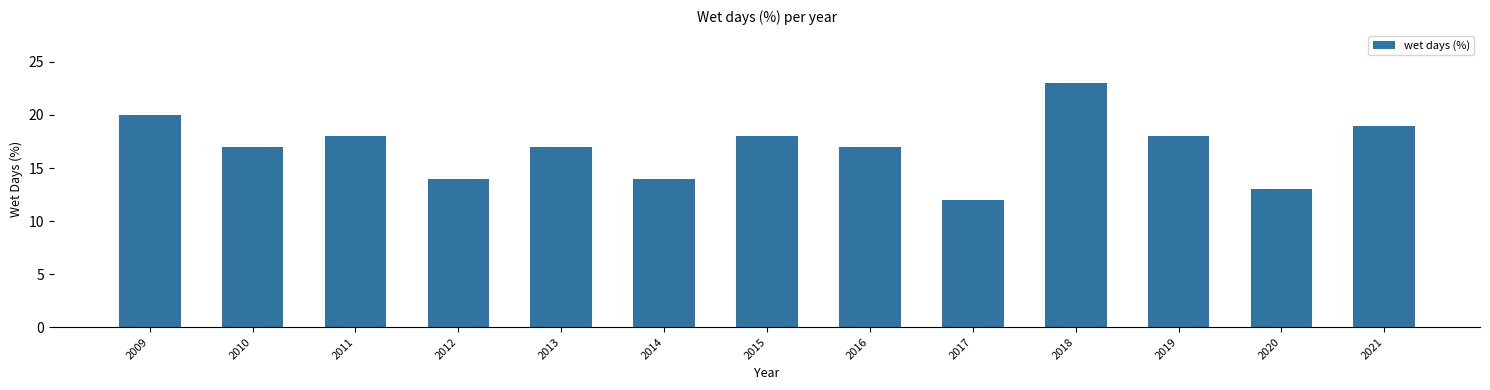

How many bars are there in total?

13